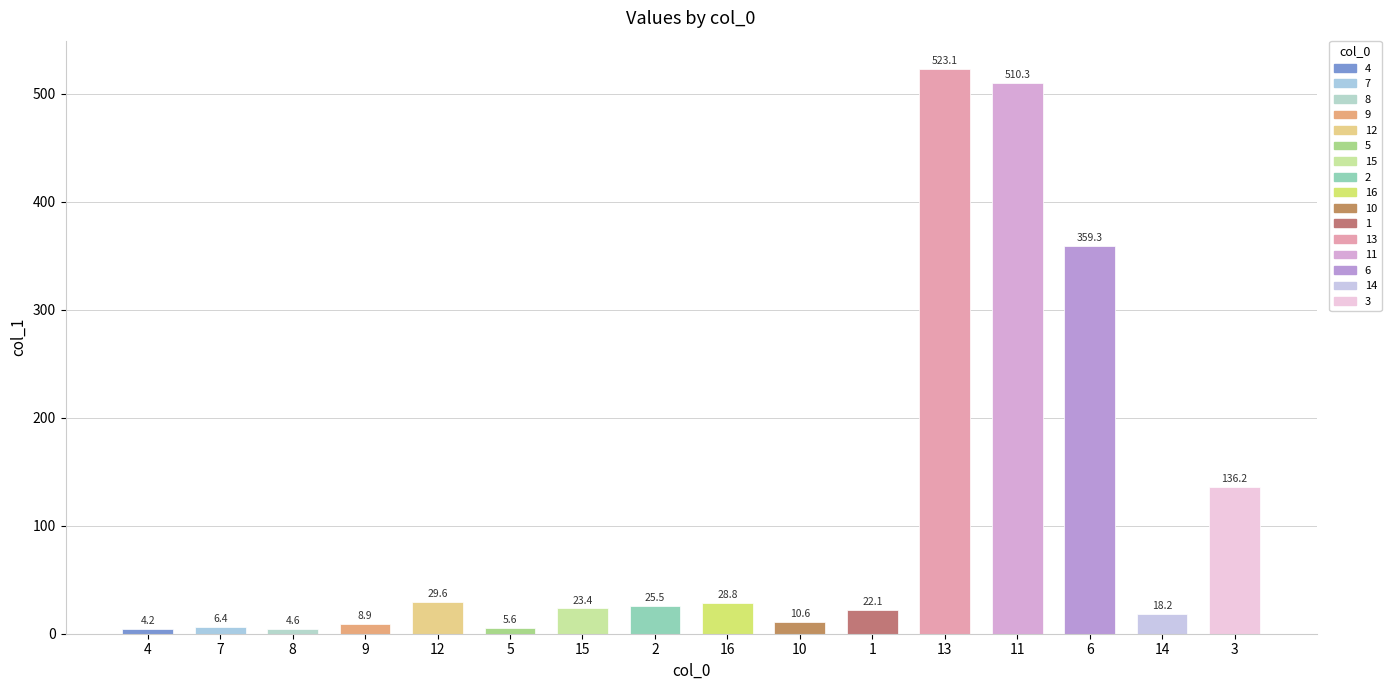

Rank the categories by value from highest to lowest.

13, 11, 6, 3, 12, 16, 2, 15, 1, 14, 10, 9, 7, 5, 8, 4